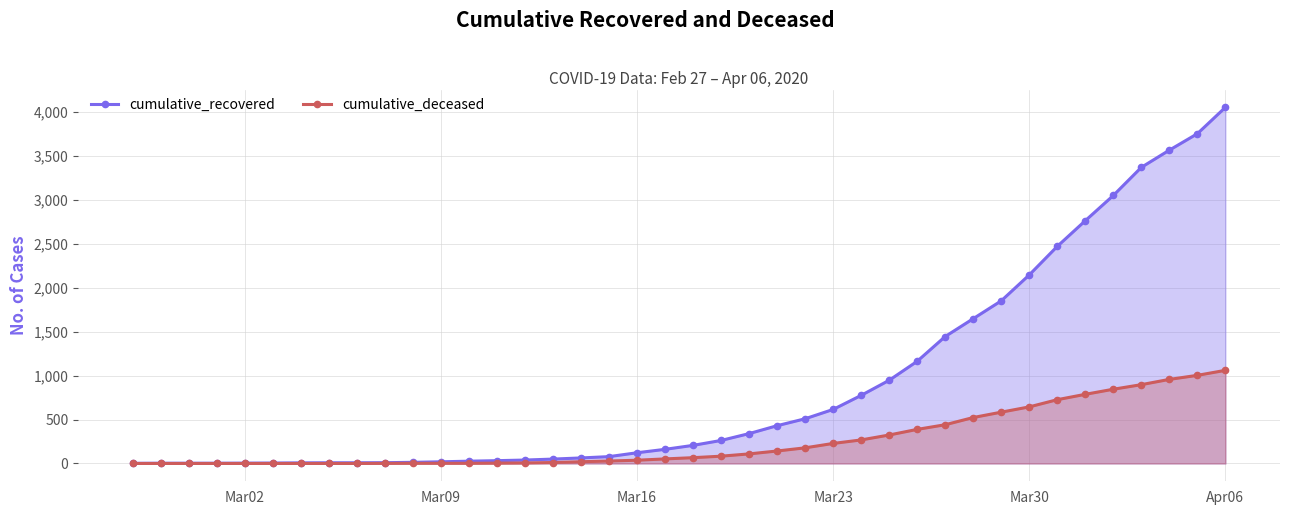

True or false: cumulative_deceased and cumulative_recovered cross at least once.

False